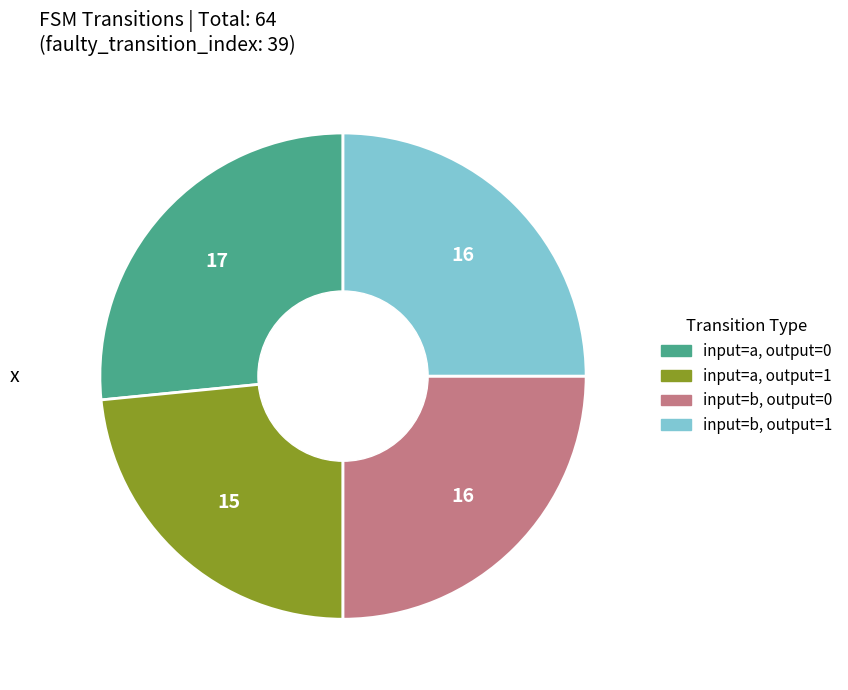

Is there any slice that represents more than half of the pie?

No